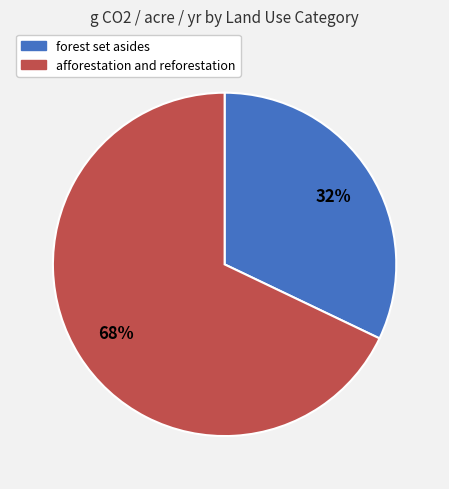

How many slices are in this pie chart?

2